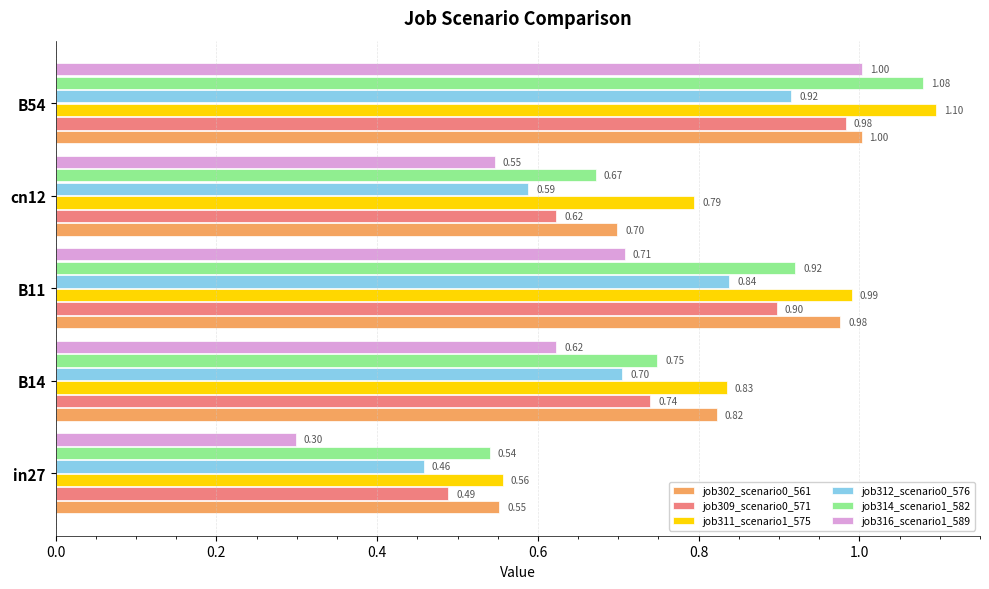

What is the difference between the maximum and second lowest values in the job311_scenario1_575 series?

0.3